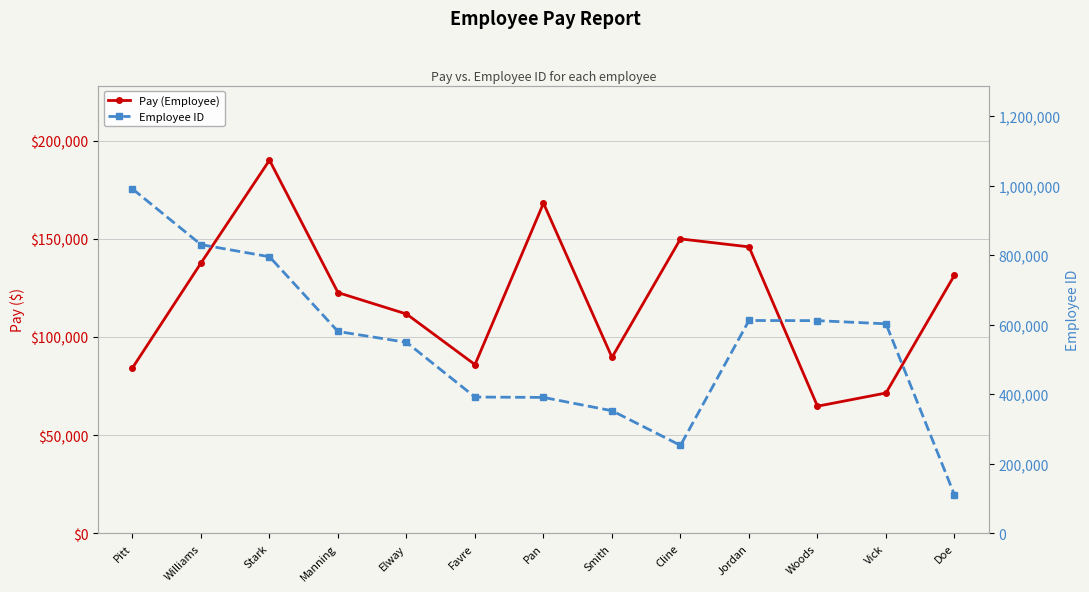

Is it true that Pay (Employee) equals 288997 at Pan?

False